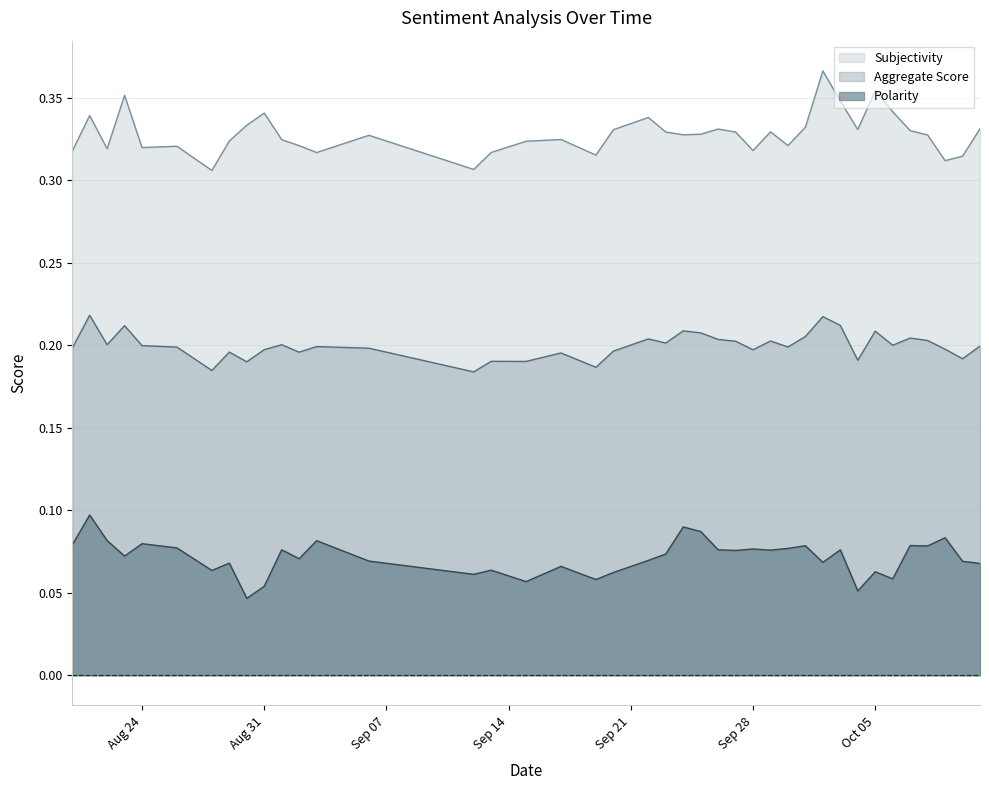

Which label corresponds to the largest value in the chart?

2020-10-02